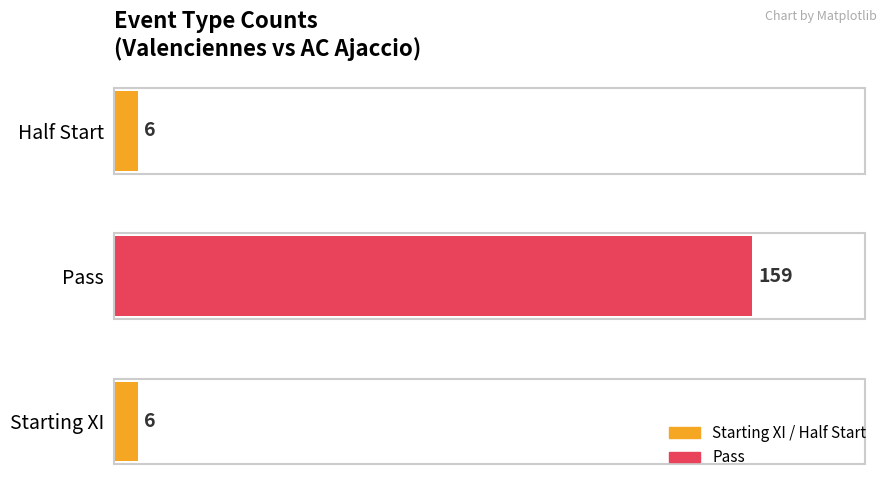

What is the change in value from Starting XI to Pass?

+153